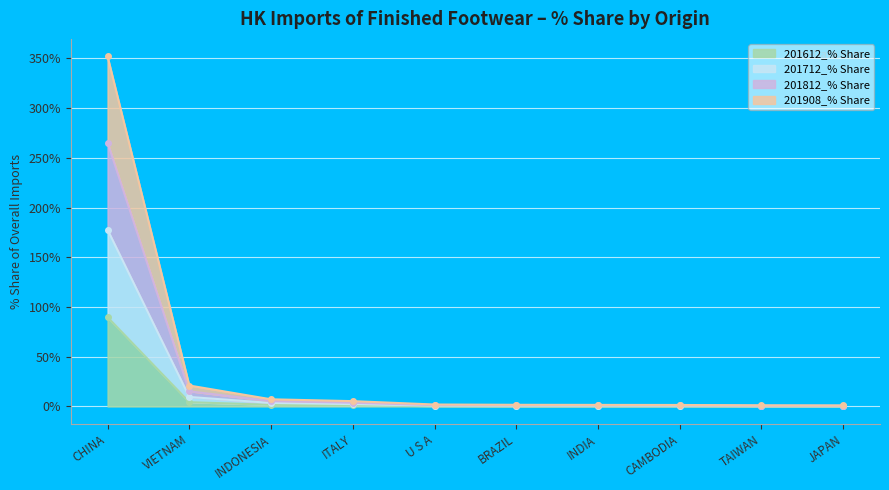

What are all the series names shown in the legend?

201612_% Share, 201712_% Share, 201812_% Share, 201908_% Share